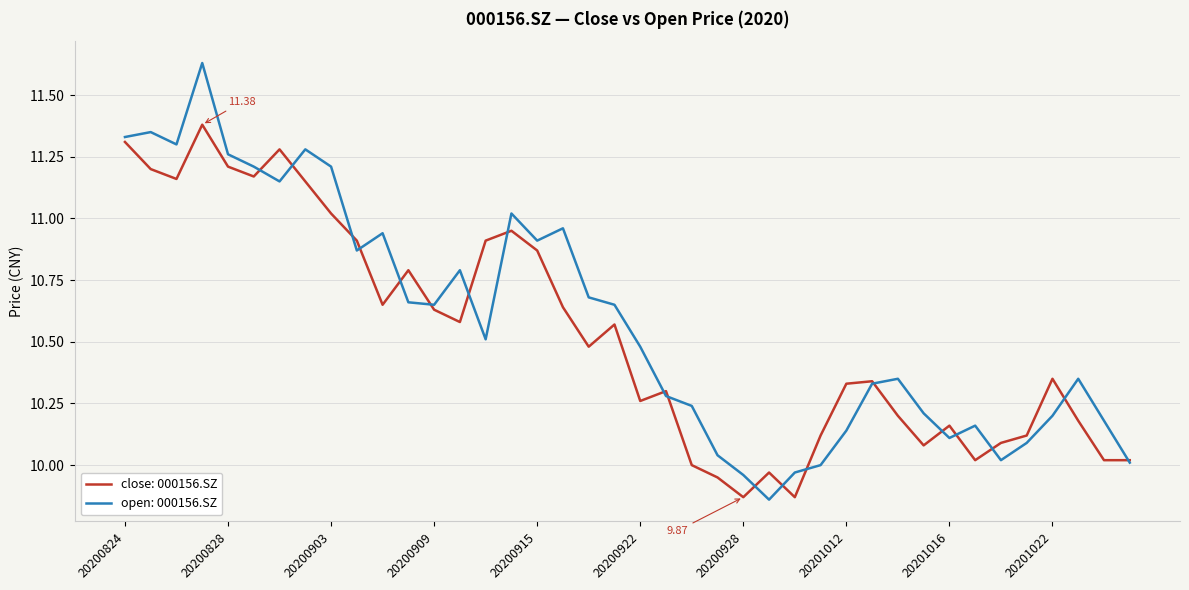

Which series has the largest range (max minus min)?

open: 000156.SZ